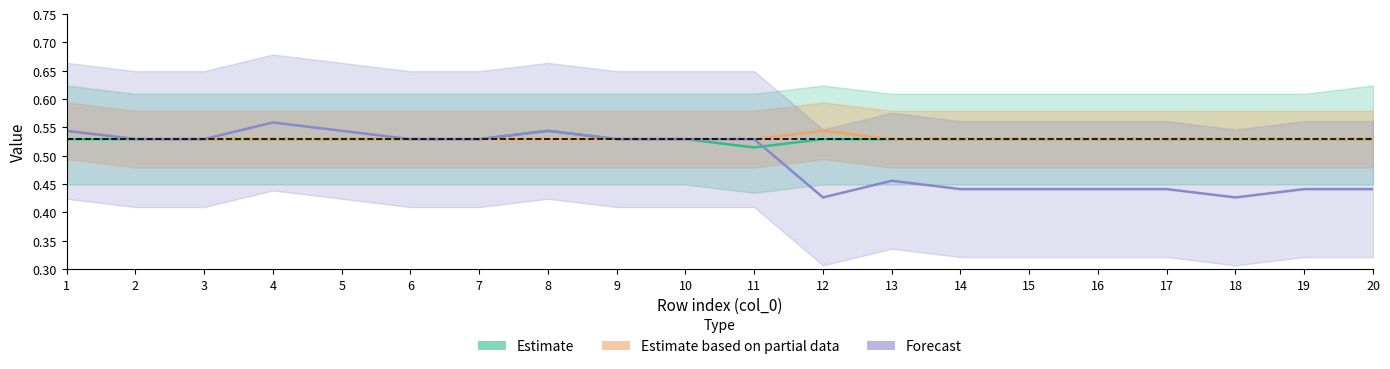

Reading left to right, extract all data points from this chart.

Estimate: 1=0.5	2=0.5	3=0.5	4=0.5	5=0.5	6=0.5	7=0.5	8=0.5	9=0.5	10=0.5	11=0.5	12=0.5	13=0.5	14=0.5	15=0.5	16=0.5	17=0.5	18=0.5	19=0.5	20=0.5
Estimate based on partial data: 1=0.5	2=0.5	3=0.5	4=0.5	5=0.5	6=0.5	7=0.5	8=0.5	9=0.5	10=0.5	11=0.5	12=0.5	13=0.5	14=0.5	15=0.5	16=0.5	17=0.5	18=0.5	19=0.5	20=0.5
Forecast: 1=0.5	2=0.5	3=0.5	4=0.6	5=0.5	6=0.5	7=0.5	8=0.5	9=0.5	10=0.5	11=0.5	12=0.4	13=0.5	14=0.4	15=0.4	16=0.4	17=0.4	18=0.4	19=0.4	20=0.4